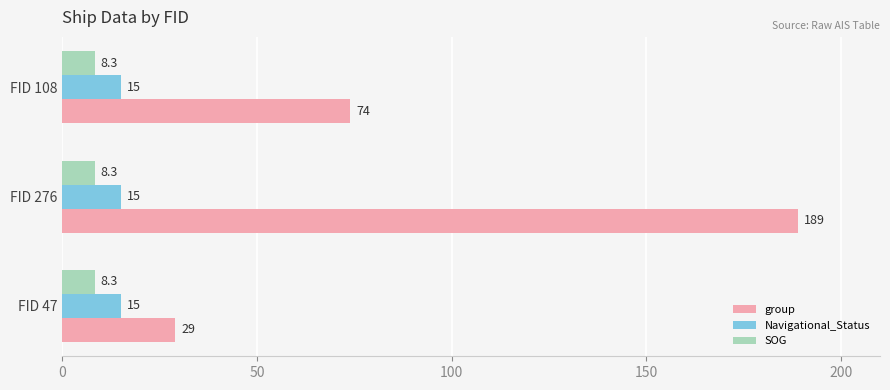

At which category is the sum across all series the highest?

FID 276